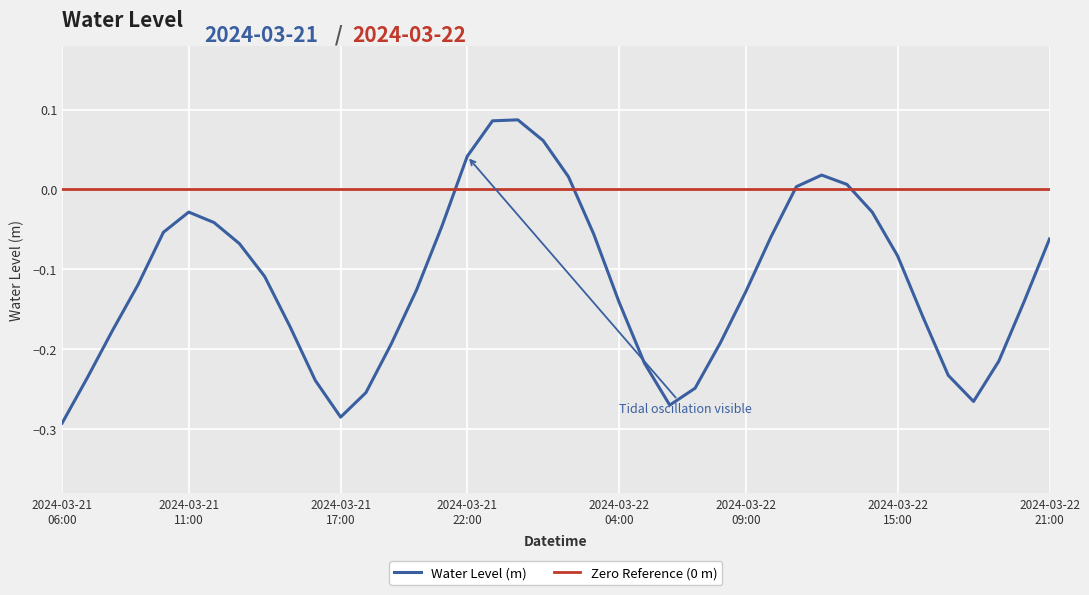

Between 2024-03-21 19:00 and 2024-03-22 16:00, which is larger?

2024-03-22 16:00